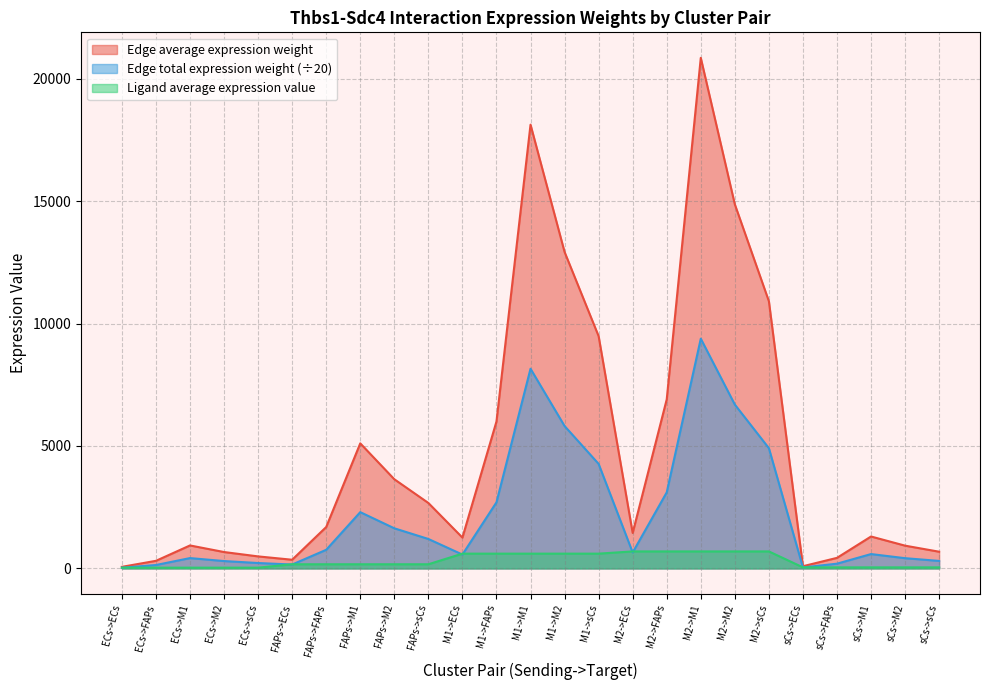

At how many categories does at least one series exceed 8257?

6